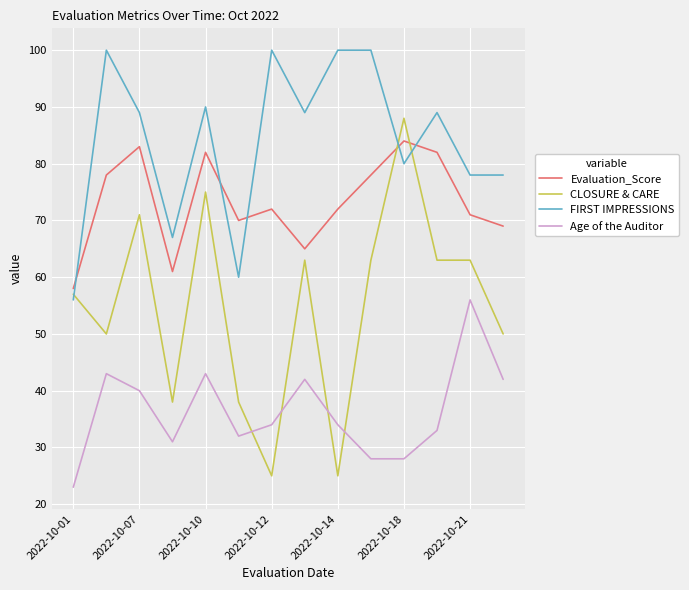

Rank the series by their maximum value, from lowest to highest.

Age of the Auditor, Evaluation_Score, CLOSURE & CARE, FIRST IMPRESSIONS